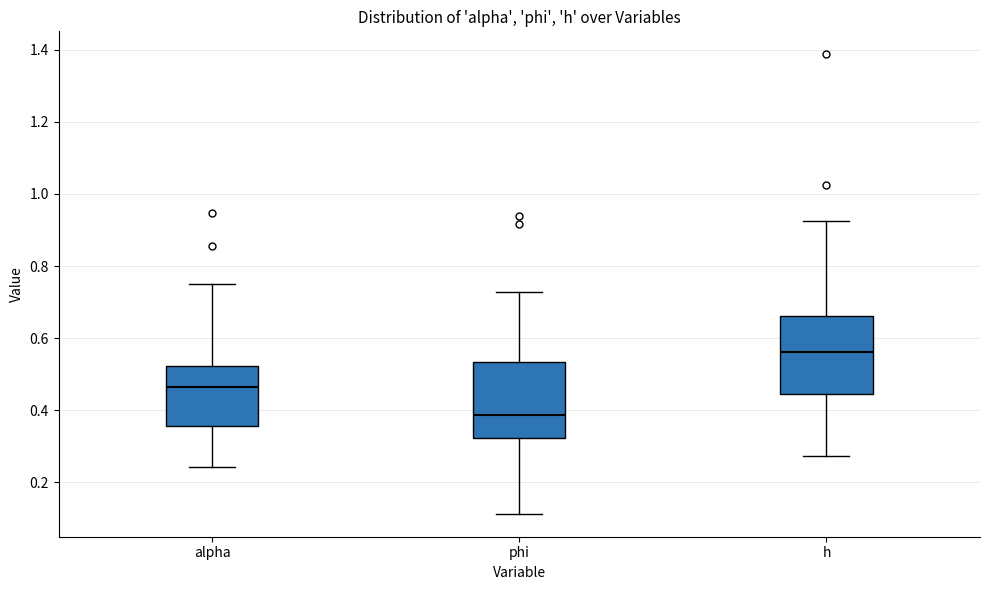

Which box has the lowest median line?

phi